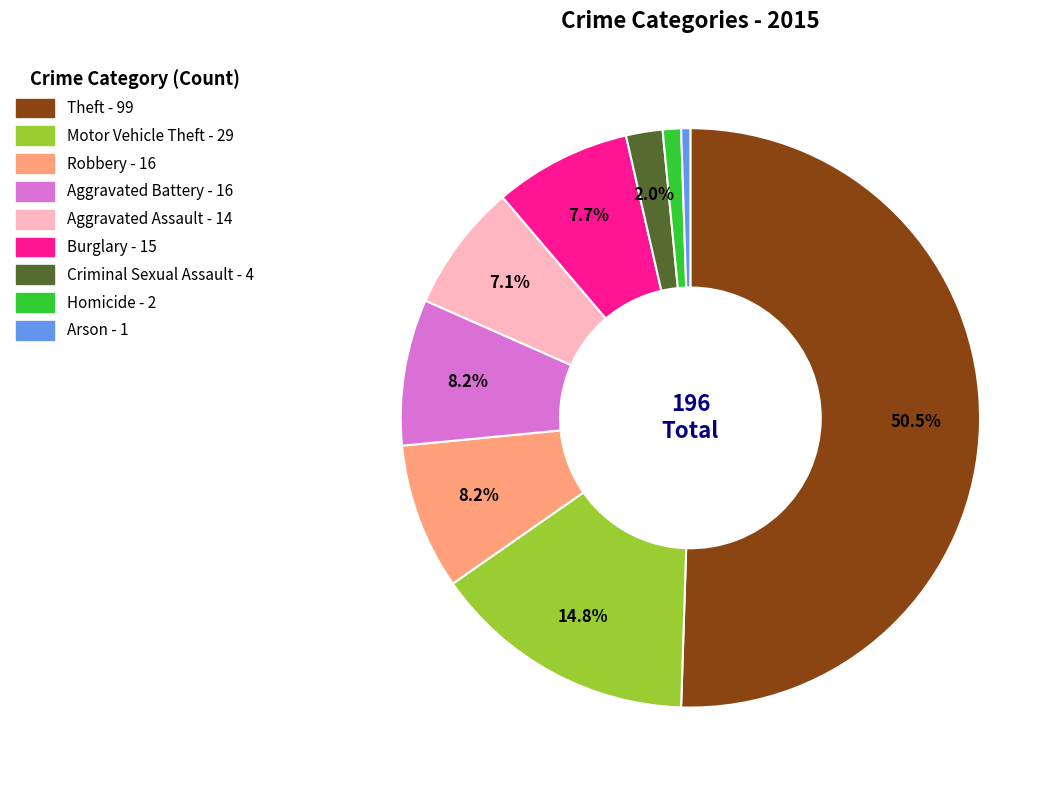

Between Aggravated Battery and Aggravated Assault, which is larger?

Aggravated Battery